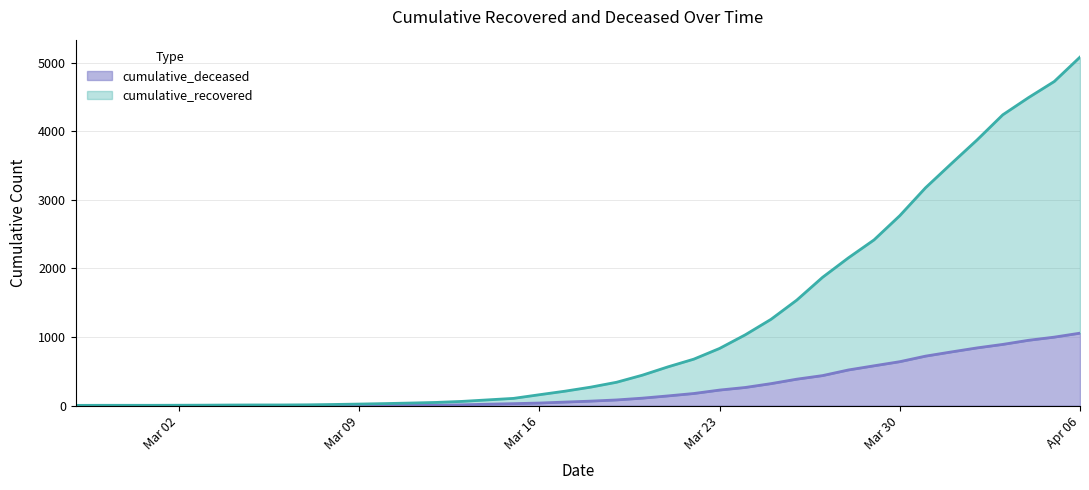

What is the label of the 19th point from the right?

2020-03-19